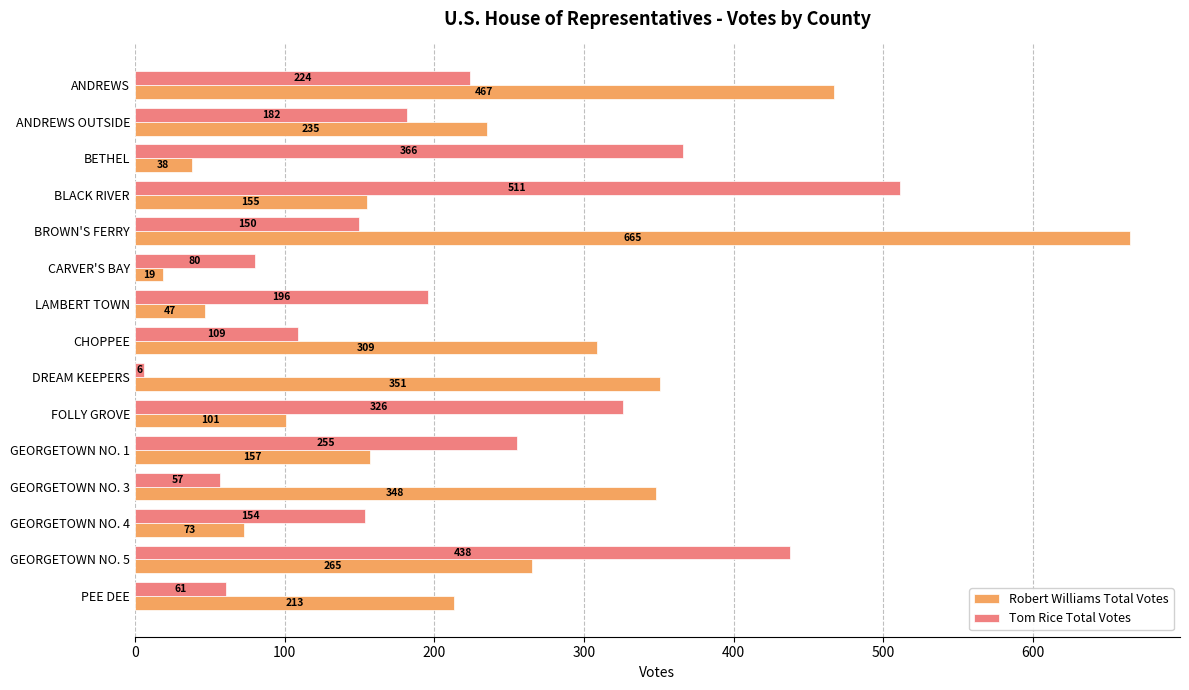

At how many categories does at least one series exceed 374?

4